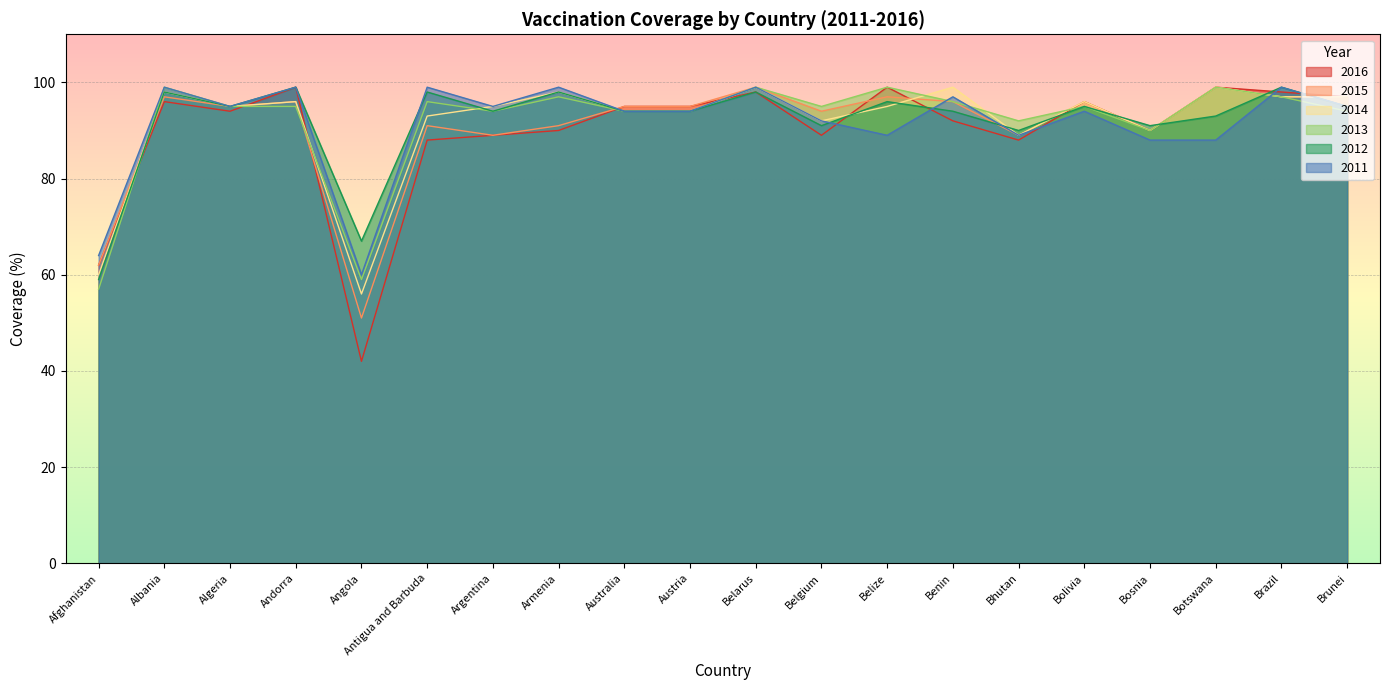

List the series in order of their peak value, highest first.

2016, 2015, 2014, 2013, 2012, 2011